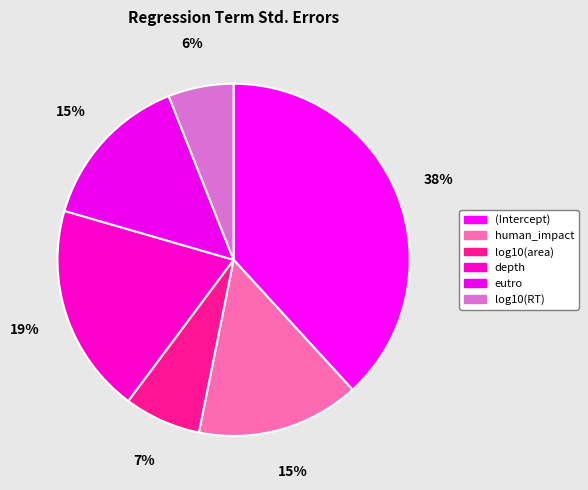

What is the change in value from depth to eutro?

-0.1